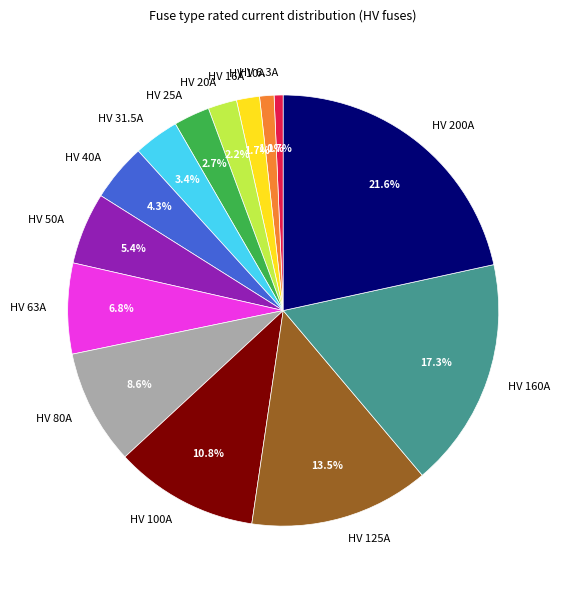

To the nearest percent, what portion does HV 200A represent?

22%